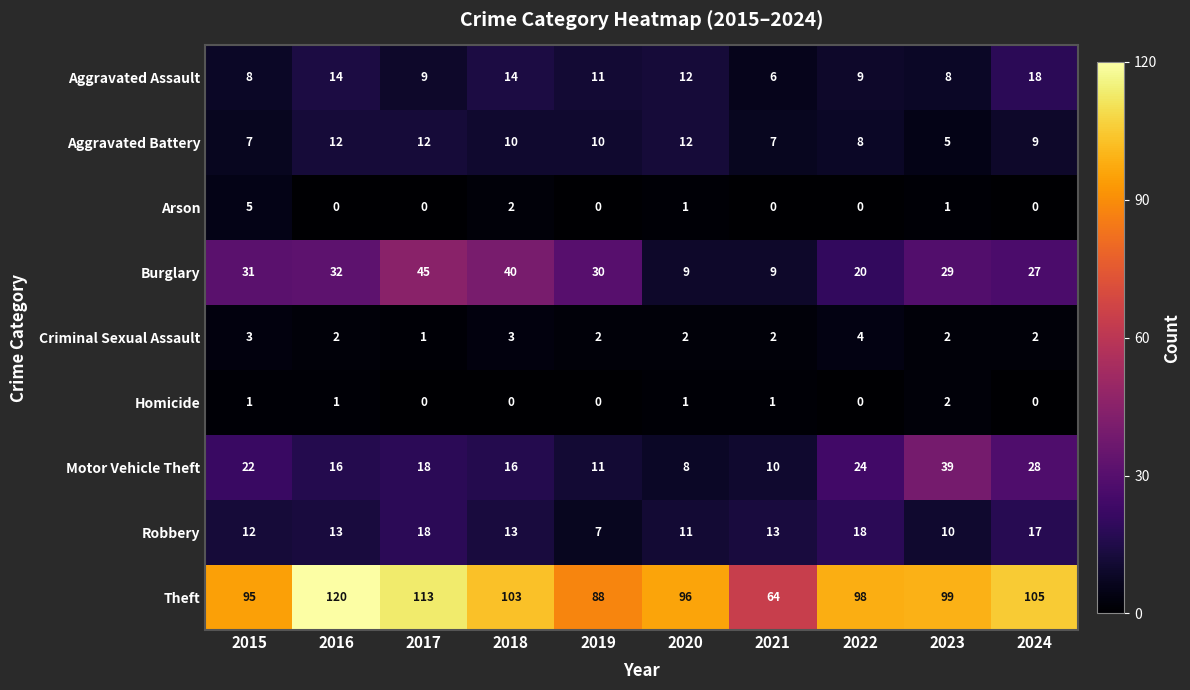

Rank the series at 2015 from lowest to highest value.

Homicide, Criminal Sexual Assault, Arson, Aggravated Battery, Aggravated Assault, Robbery, Motor Vehicle Theft, Burglary, Theft